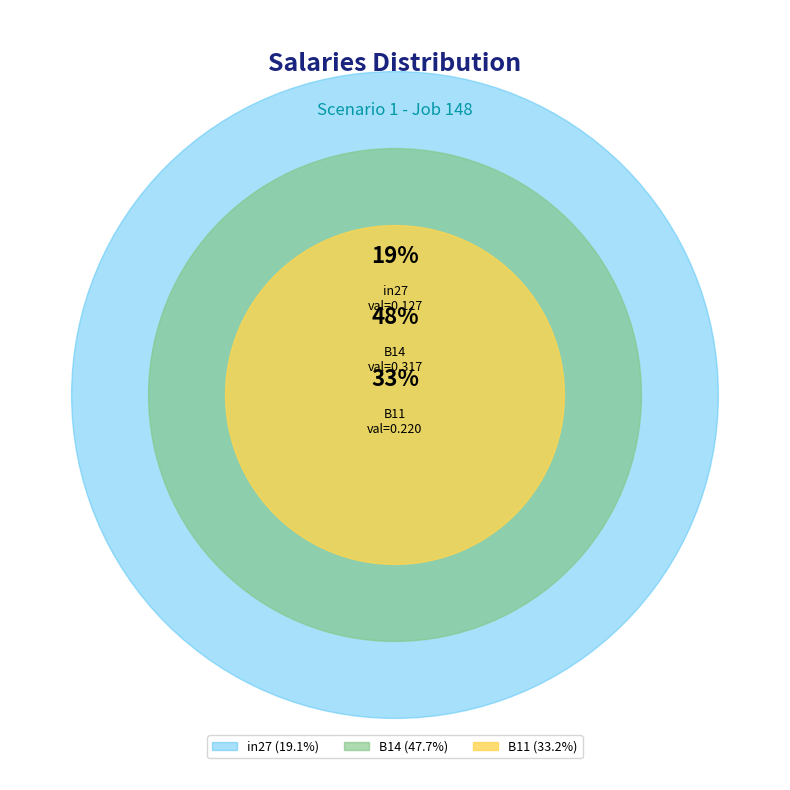

True or false: B11 accounts for 19% of the total.

False